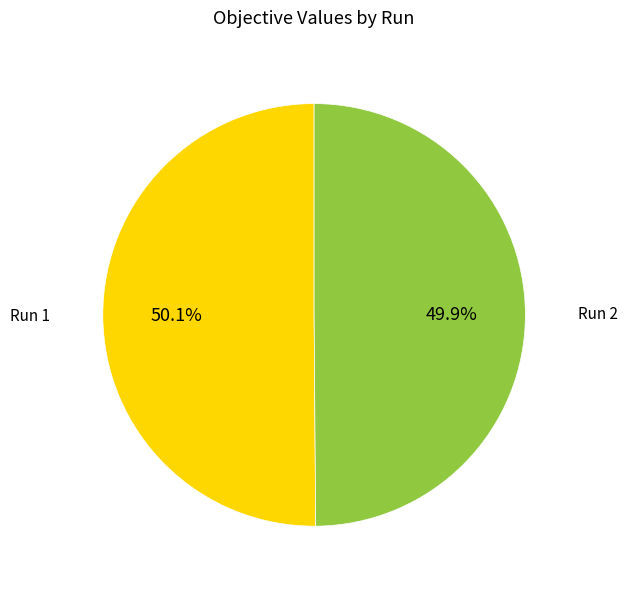

Is there any slice that represents more than half of the pie?

Yes